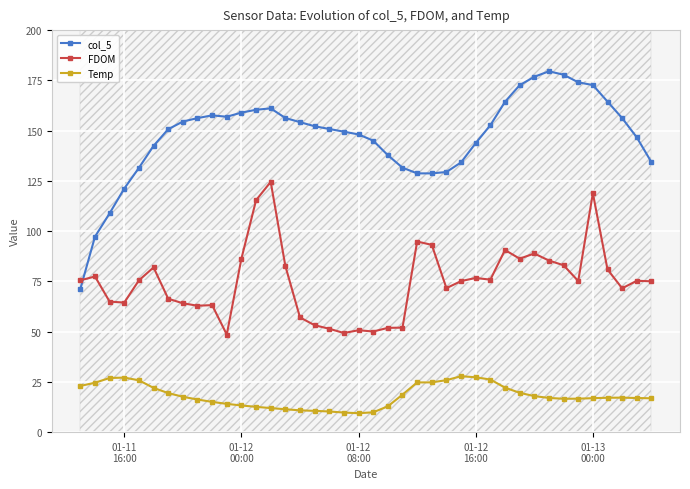

In Temp, how many points are lower than both neighbors (excluding endpoints)?

2